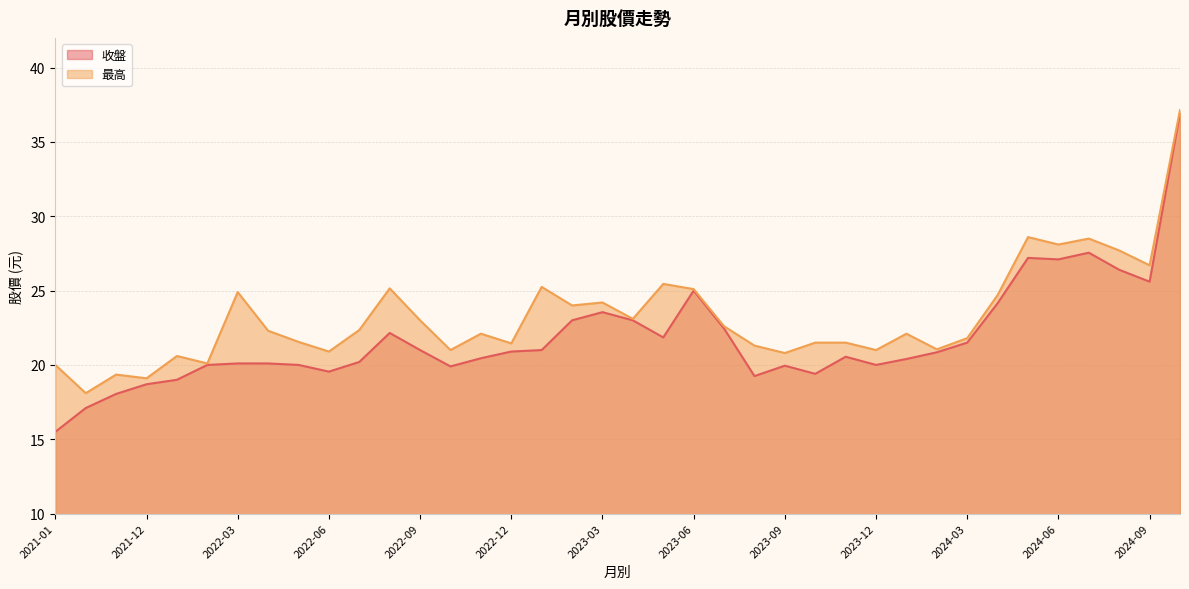

What is the greatest value displayed?

37.1